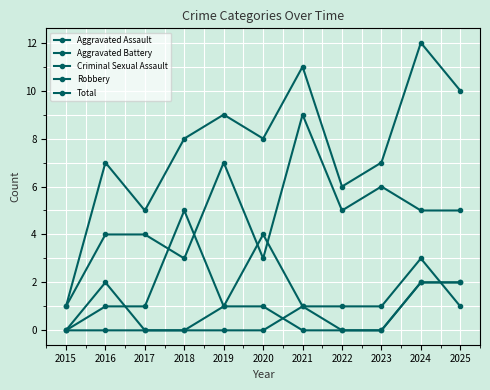

True or false: Criminal Sexual Assault has more than 2 points higher than both neighbors.

False